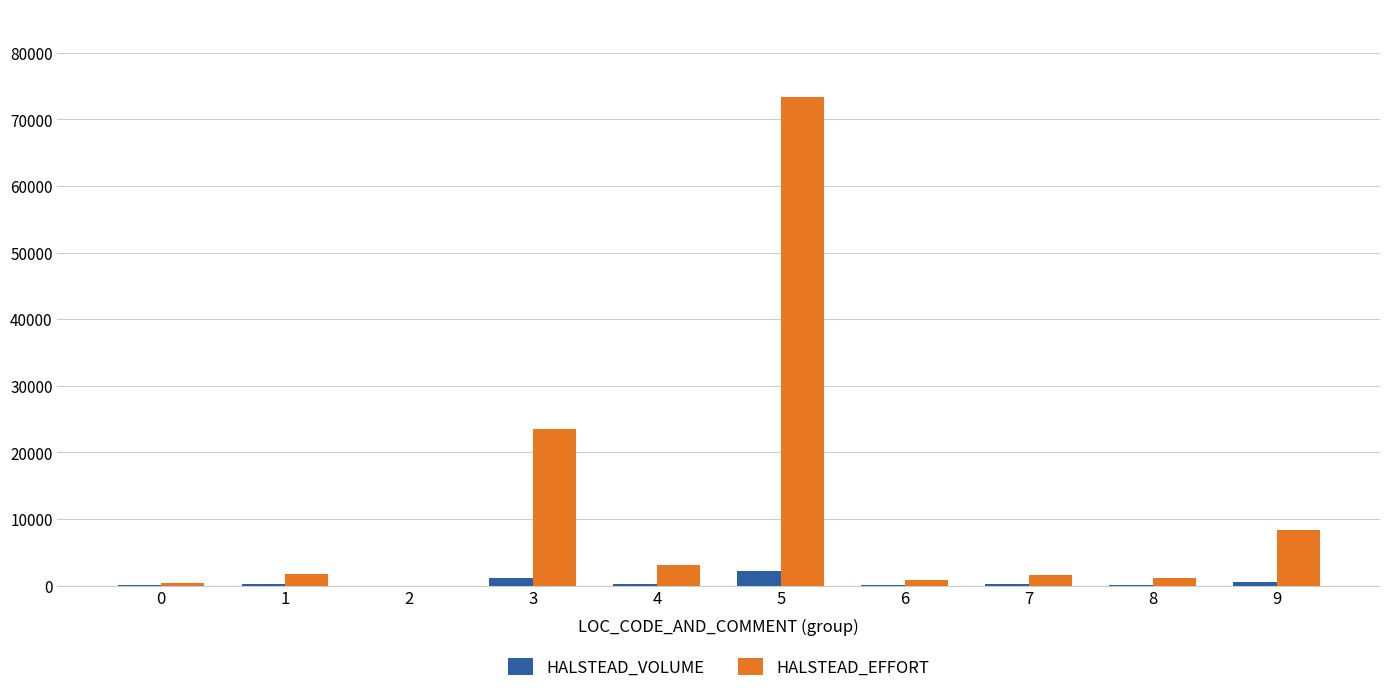

What is the total value across all series at 1?

1958.2